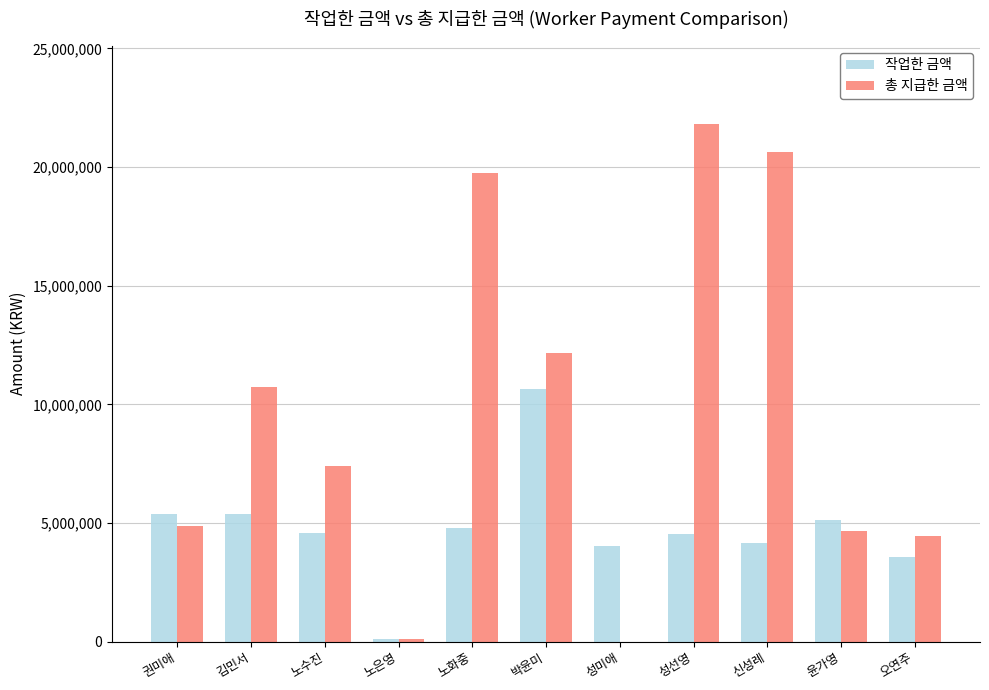

At which label does 작업한 금액 first exceed 4574400?

권미애